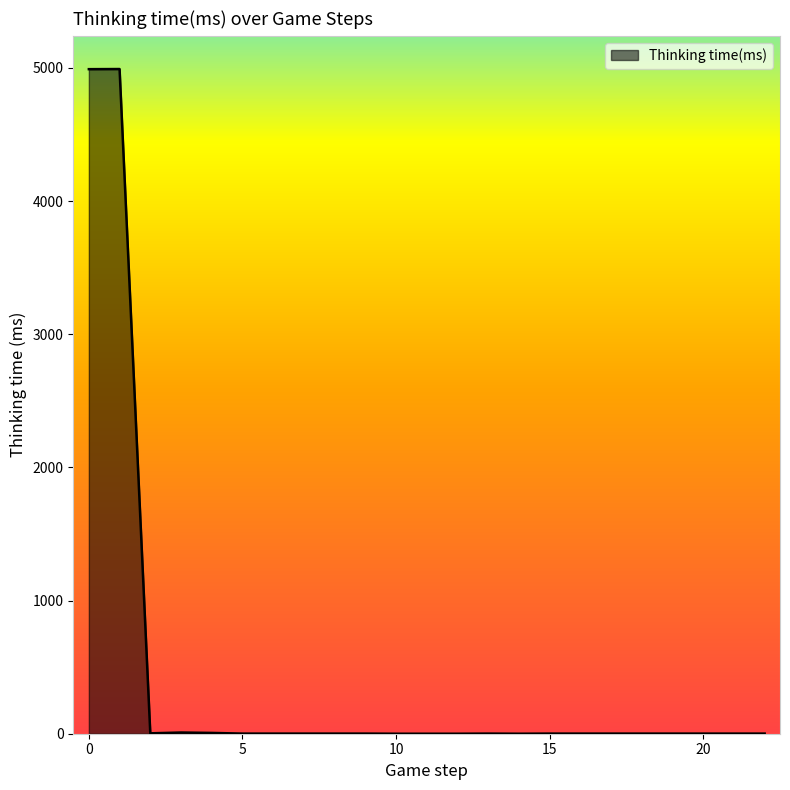

What is the greatest value displayed?

4991